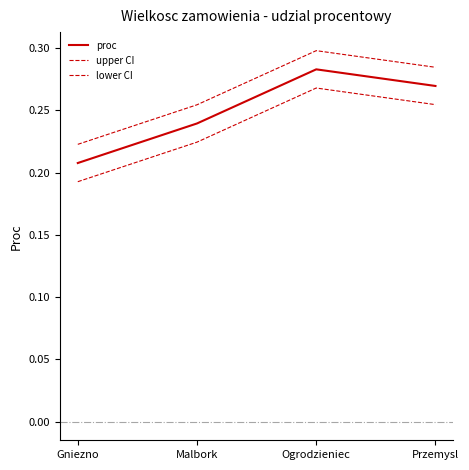

How many lines are shown in the chart?

3